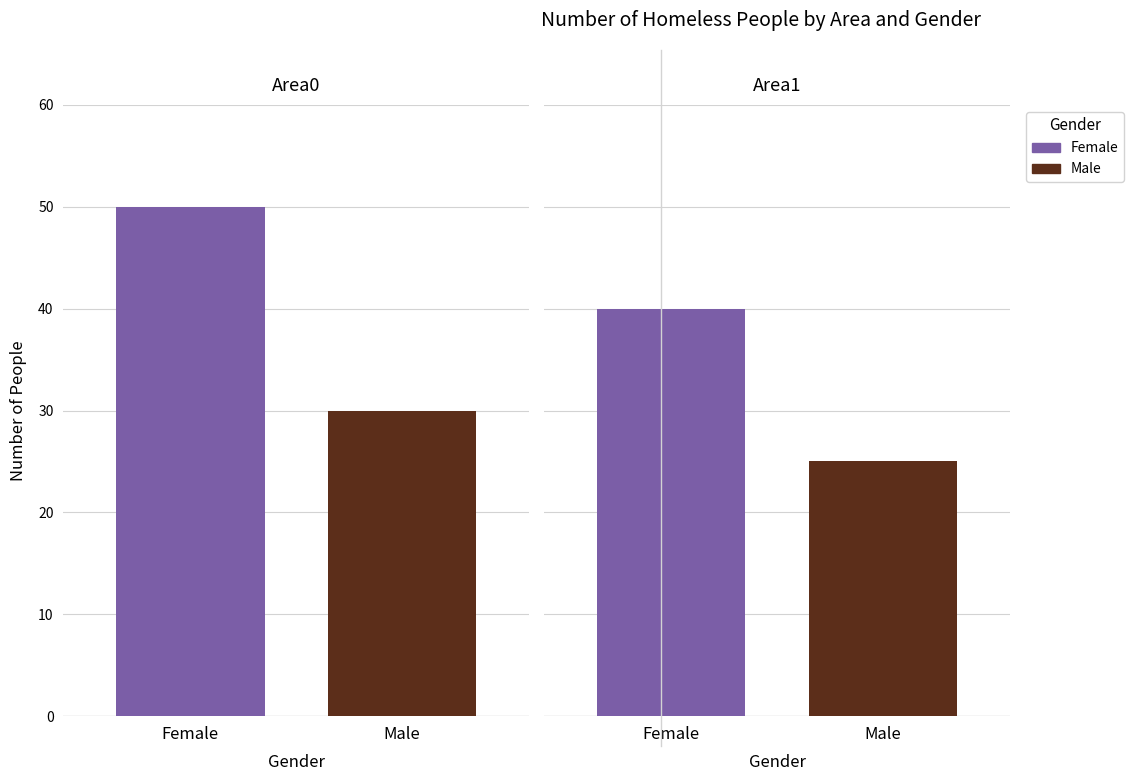

At which label is Male closest to 27?

Area1